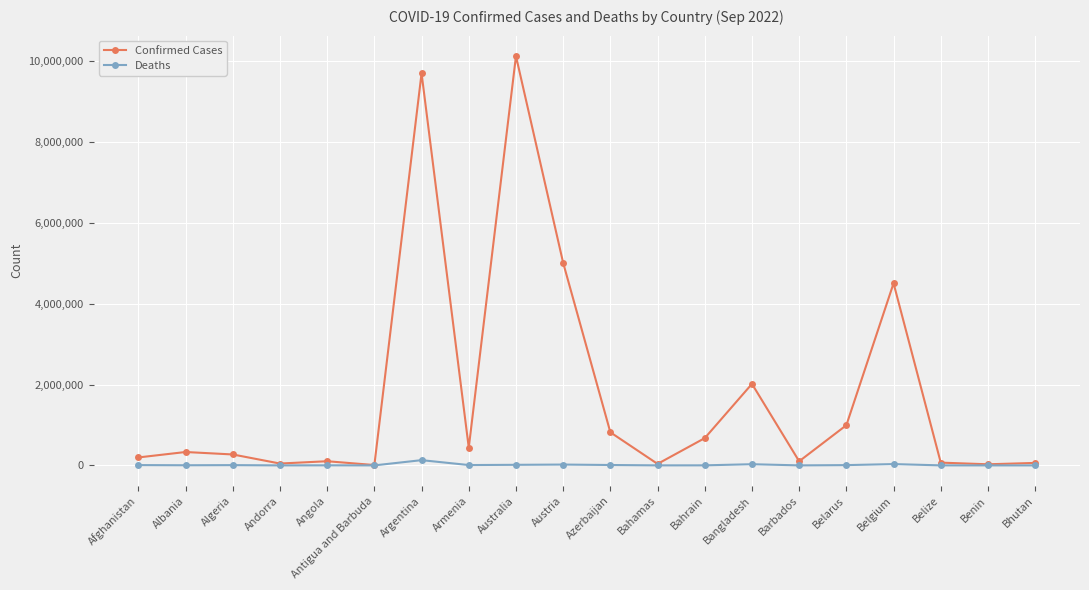

List the series in order of their overall mean, lowest first.

Deaths, Confirmed Cases